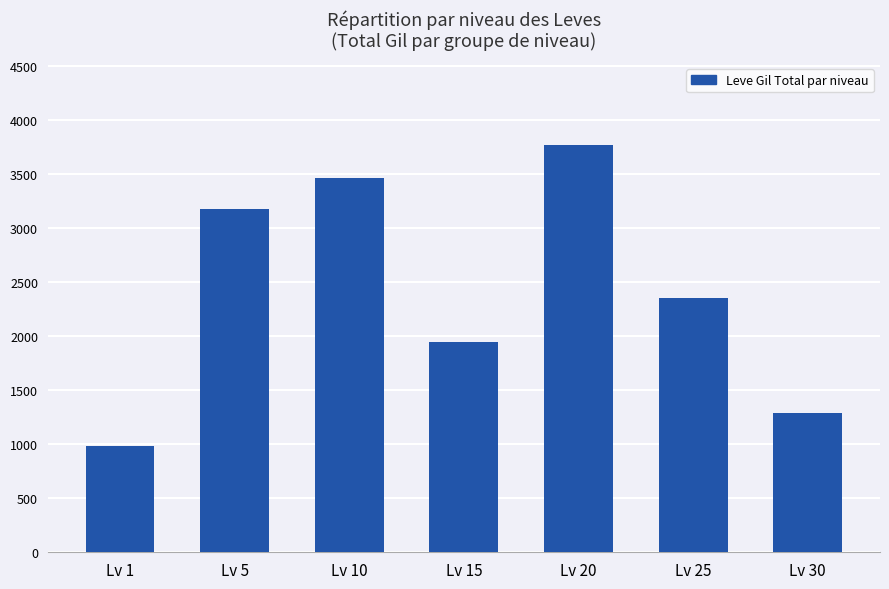

Reading left to right, extract all data points from this chart.

981	3170	3460	1940	3770	2350	1290